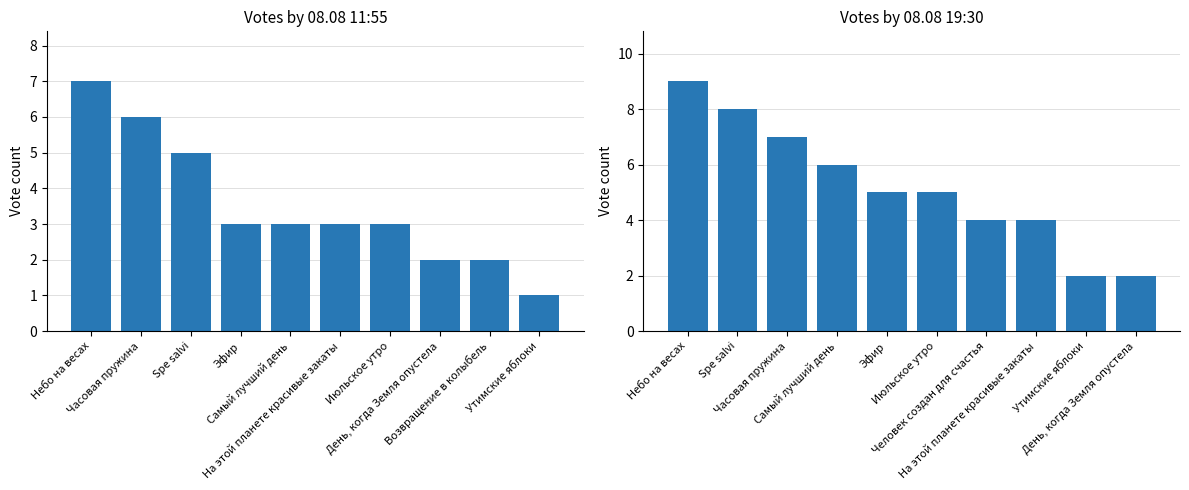

At which label does 08.08 19:30 first exceed 5?

Небо на весах